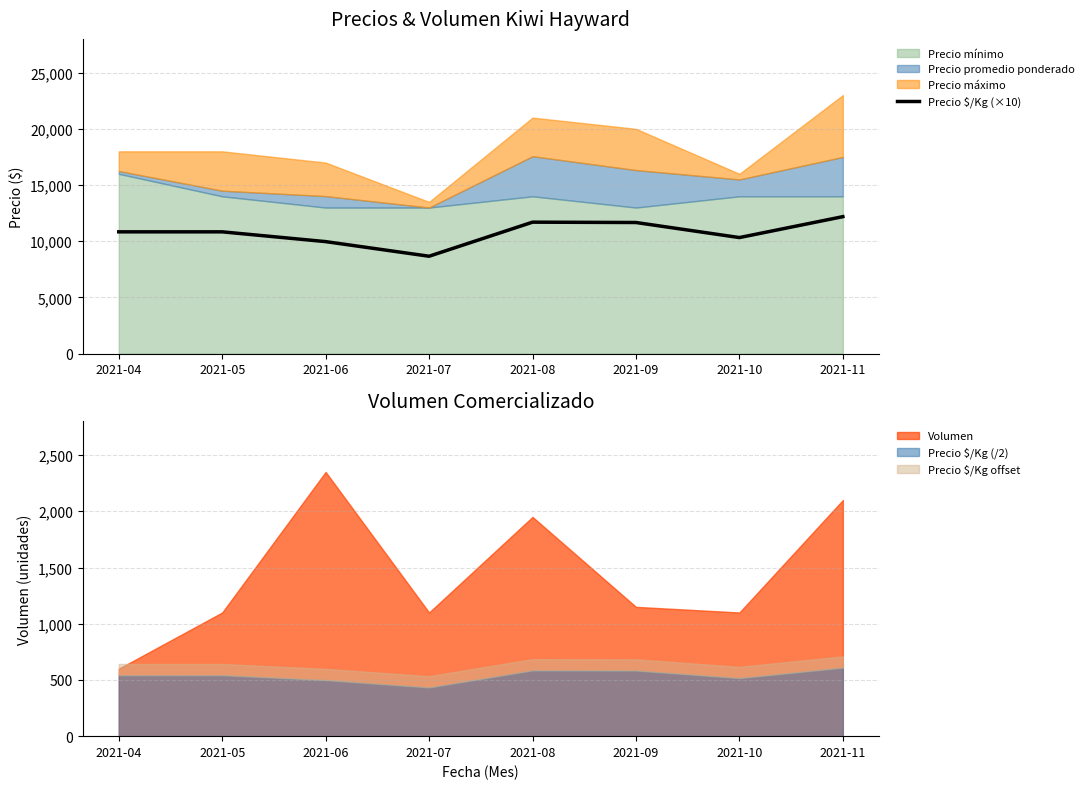

The chart shows a value of 6539 at 2021-05. True or false?

False